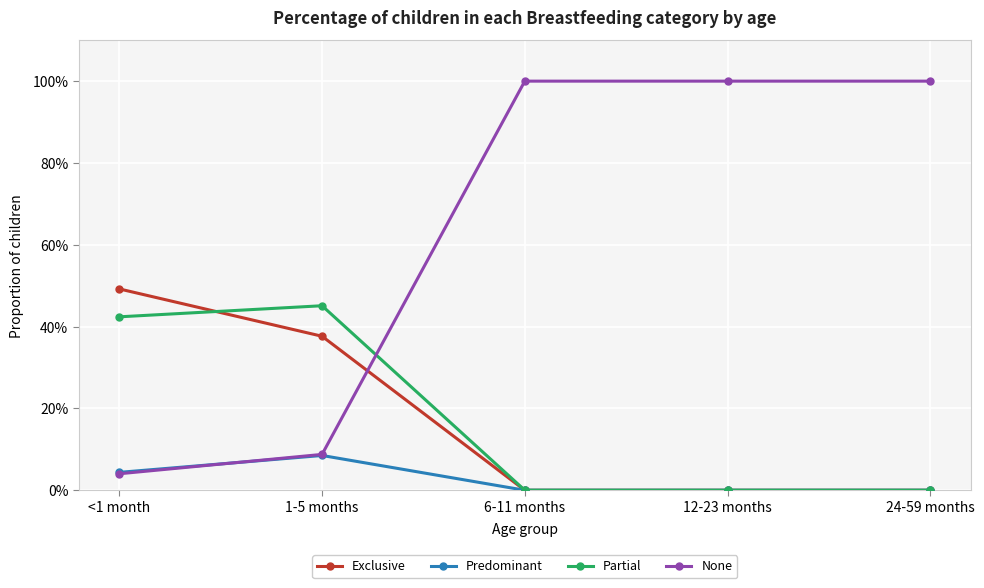

What is the label of the 3rd point from the left?

6-11 months